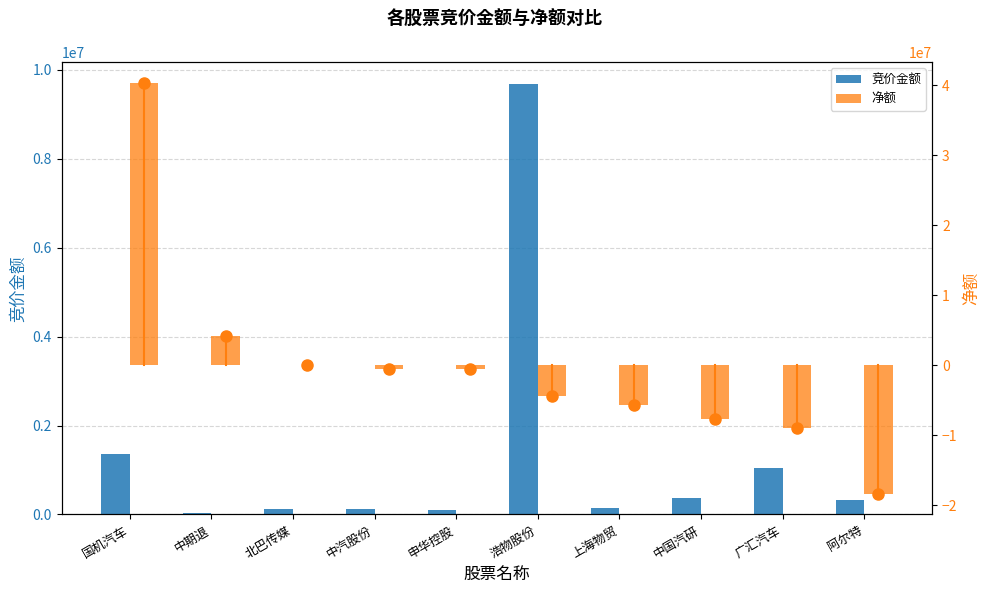

Reading left to right, what are all the values shown in this chart?

竞价金额: 国机汽车=1359602	中期退=22400	北巴传媒=130320	中汽股份=113365	申华控股=101179	浩物股份=9688580	上海物贸=138054	中国汽研=360990	广汇汽车=1042138	阿尔特=326713
净额: 国机汽车=40375088	中期退=4264098	北巴传媒=119567	中汽股份=-459174	申华控股=-557520	浩物股份=-4396207	上海物贸=-5593948	中国汽研=-7708301	广汇汽车=-9017942	阿尔特=-18363615